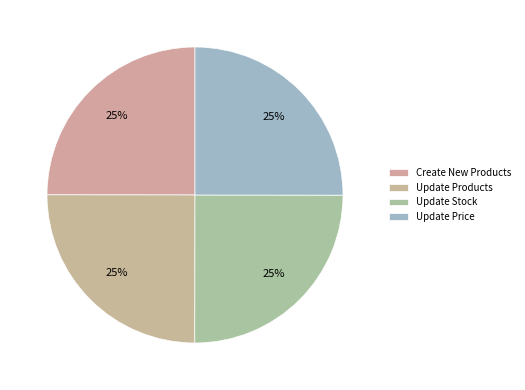

What is the total percentage of Update Stock and Create New Products?

50.0%